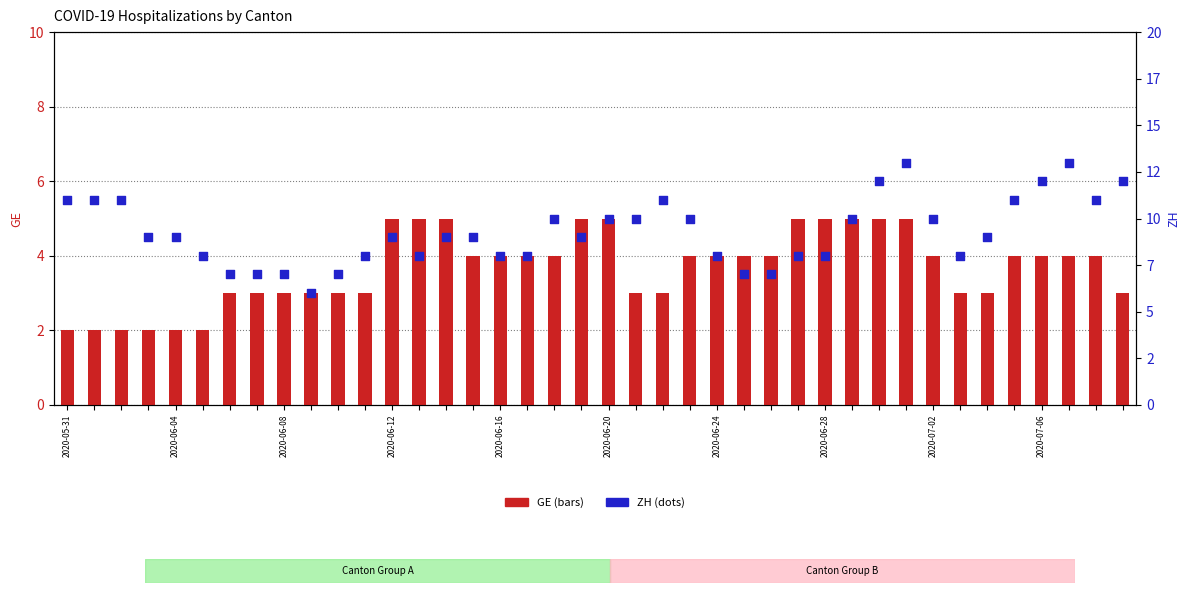

What are all the series names shown in the legend?

GE, ZH